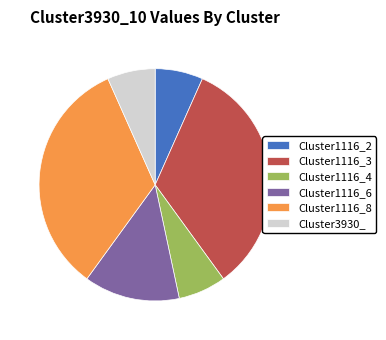

Do Cluster1116_2 and Cluster1116_6 together represent more than half of the pie?

No